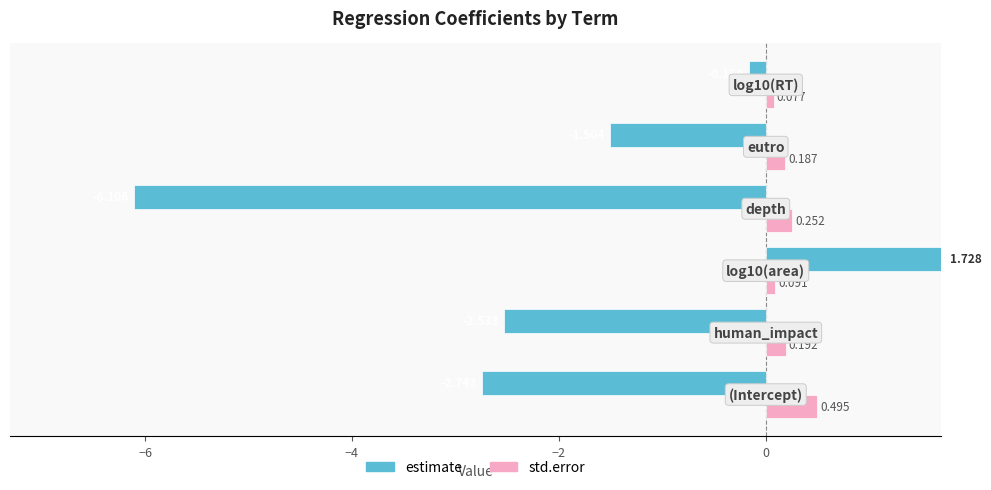

Which series has the largest range (max minus min)?

estimate